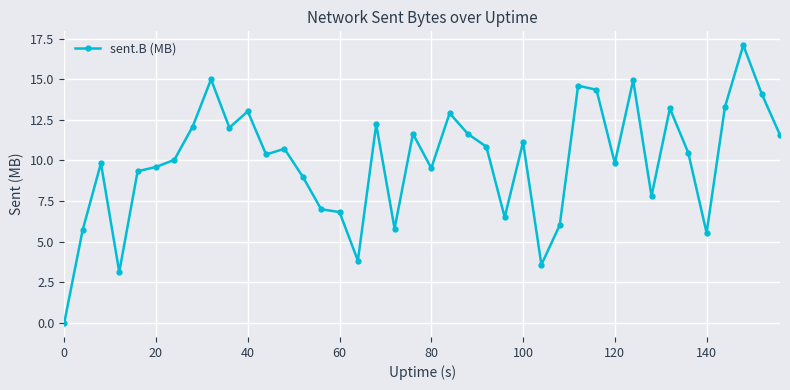

Is this an area chart (filled region under the line)?

No